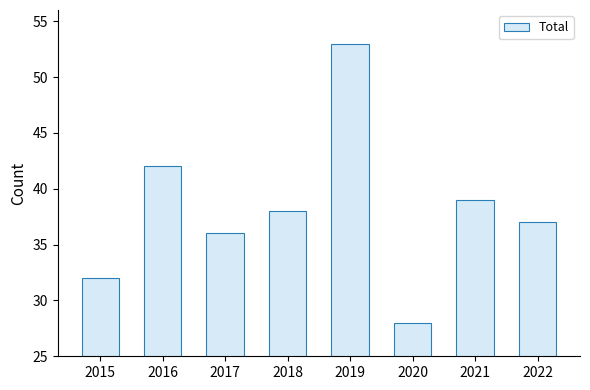

Are the bars grouped side by side (vs. stacked)?

No